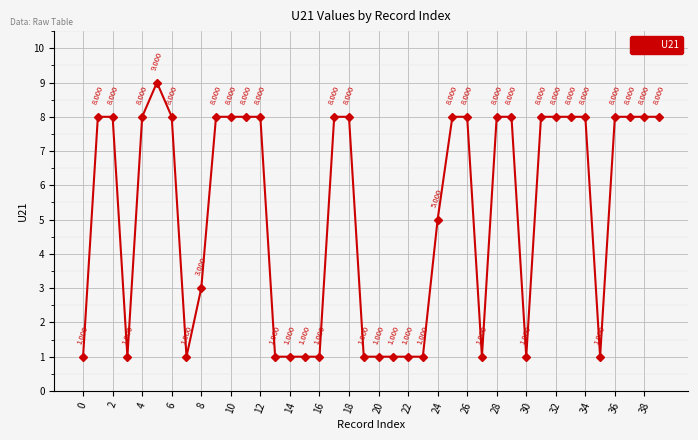

True or false: the data has more than 0 interior local peaks.

True